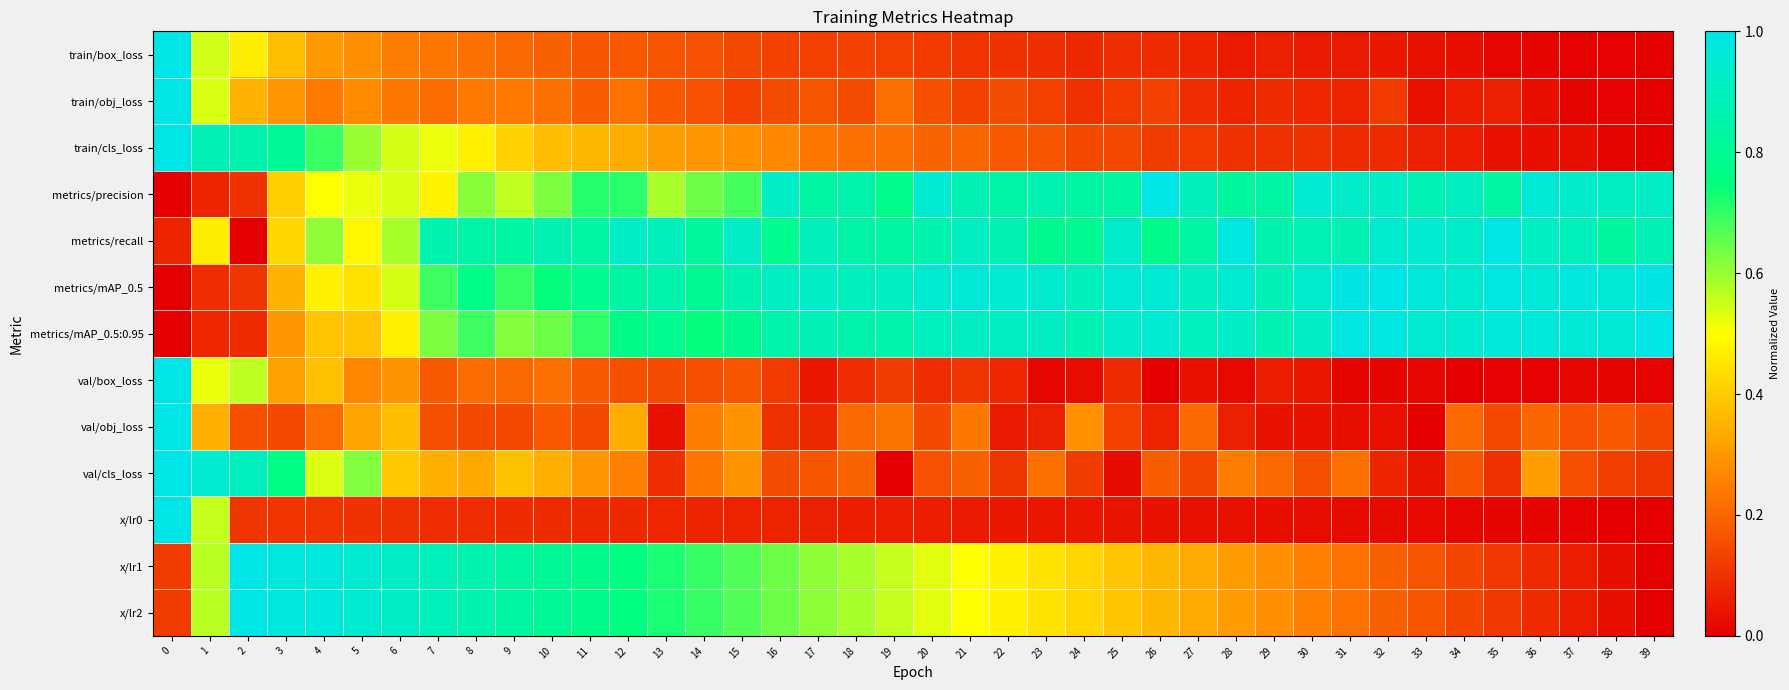

What is the maximum value shown in the chart?

1.0